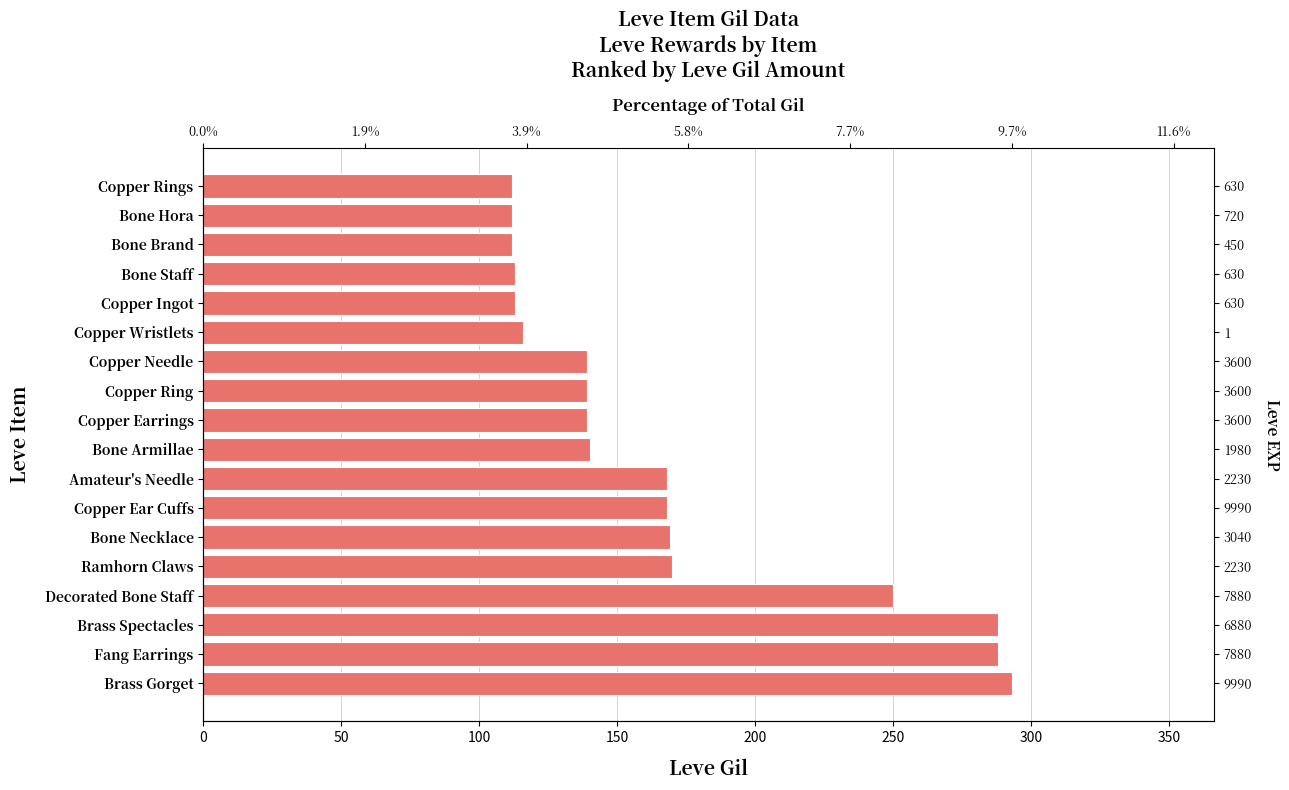

What position from the left is Fang Earrings?

2